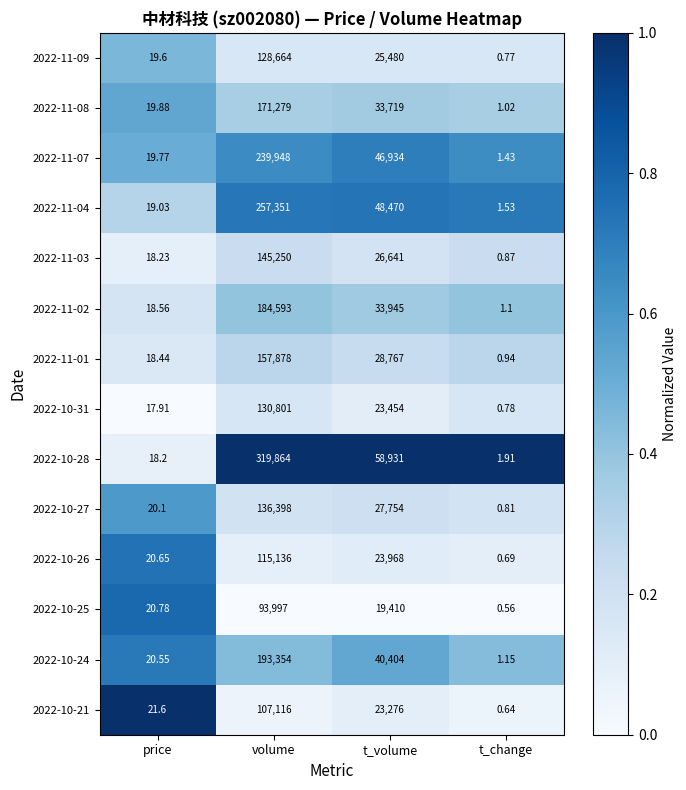

Count the number of data series in this chart.

14